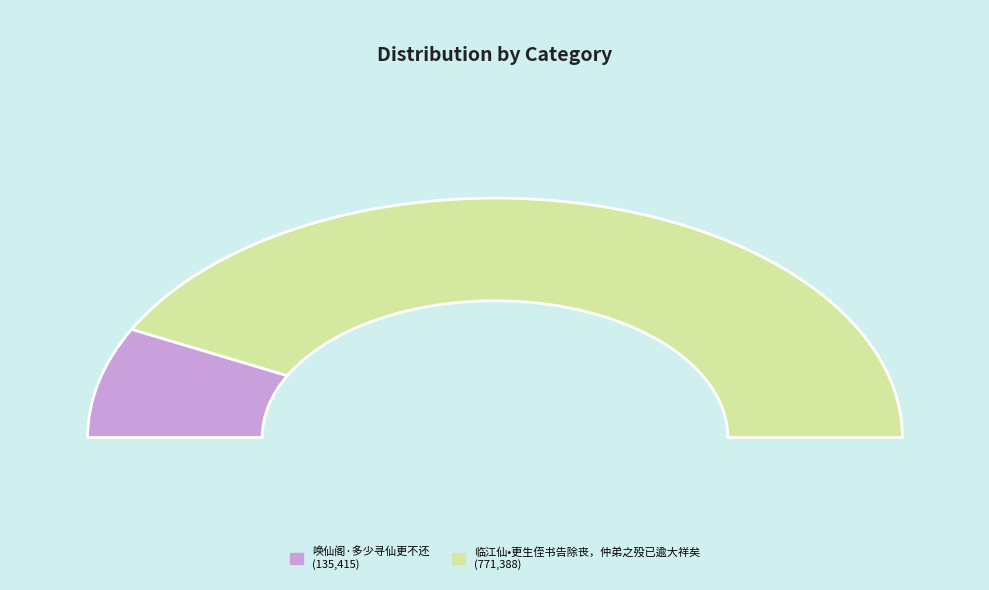

How many segments does this pie chart have?

2